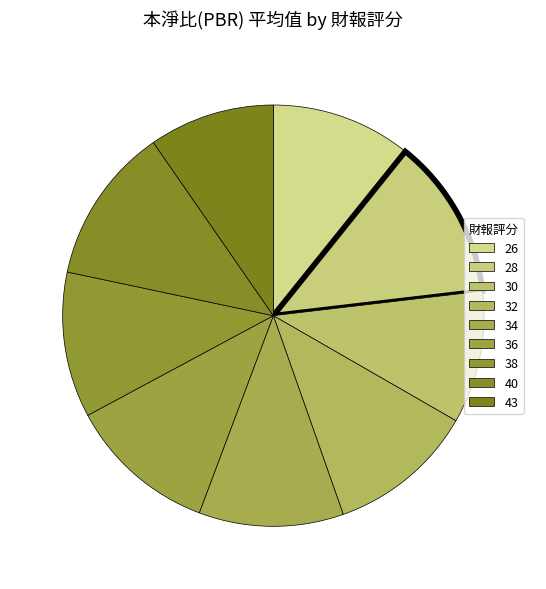

What is the ratio of the value at 34 to the value at 28?

0.9